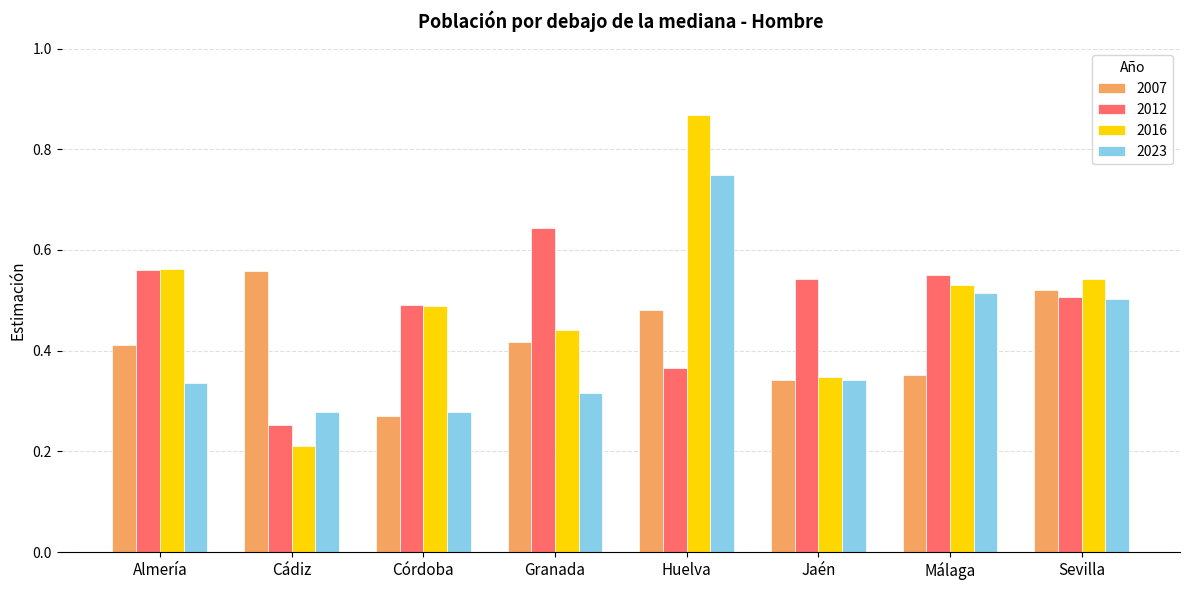

Is it true that 2023 equals 0.5 at Cádiz?

False